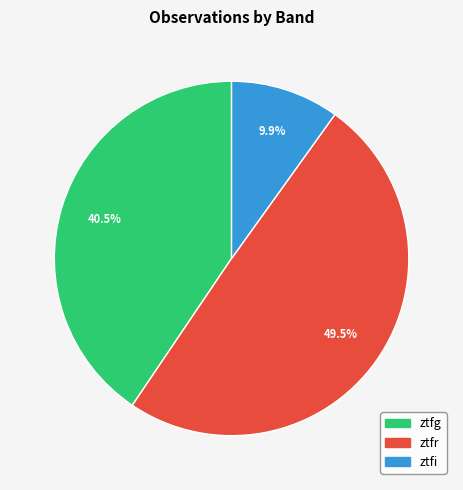

To the nearest percent, what is the combined percentage of ztfi and ztfr?

59%